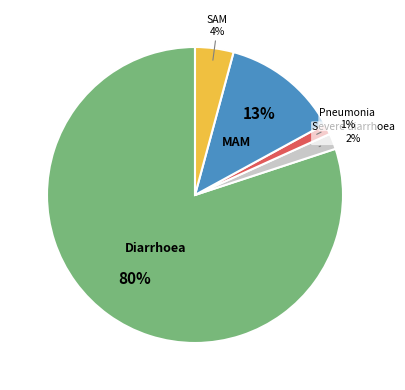

Does any single category account for the majority?

Yes